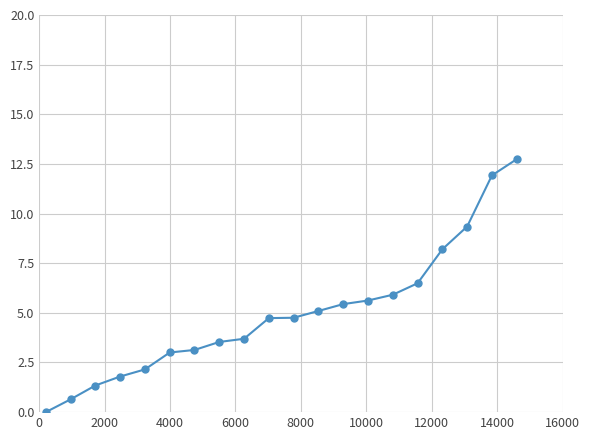

What is the average value?

5.0